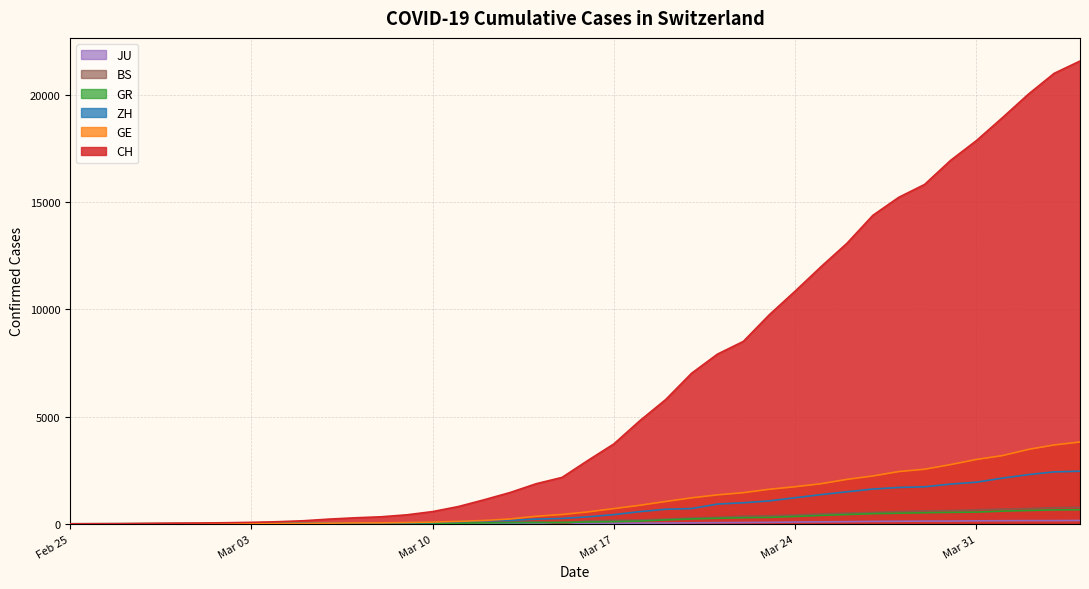

Which series has the largest total across all categories?

CH